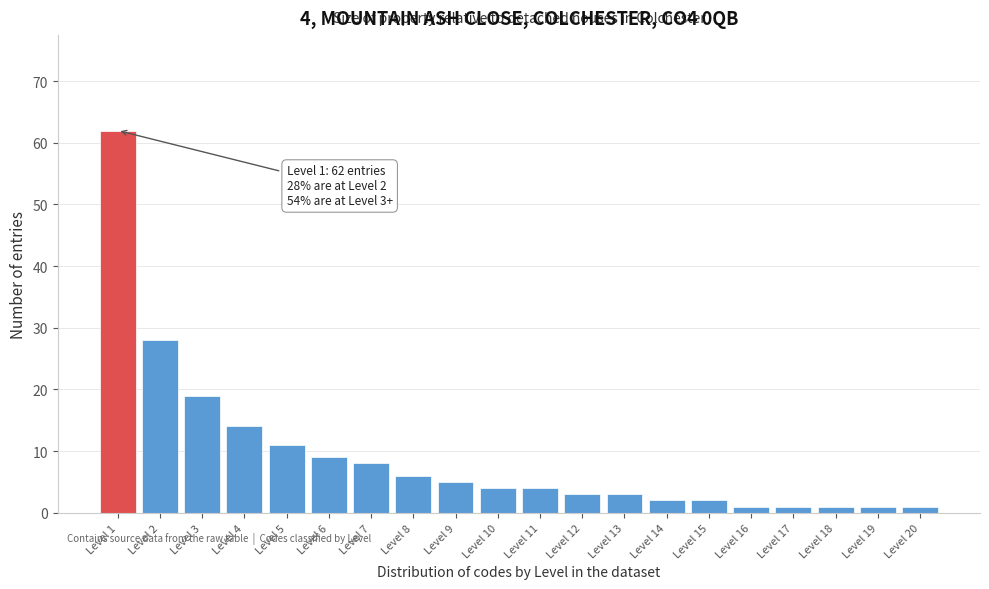

Reading right to left, what are all the values shown in this chart?

Level 20=1	Level 19=1	Level 18=1	Level 17=1	Level 16=1	Level 15=2	Level 14=2	Level 13=3	Level 12=3	Level 11=4	Level 10=4	Level 9=5	Level 8=6	Level 7=8	Level 6=9	Level 5=11	Level 4=14	Level 3=19	Level 2=28	Level 1=62